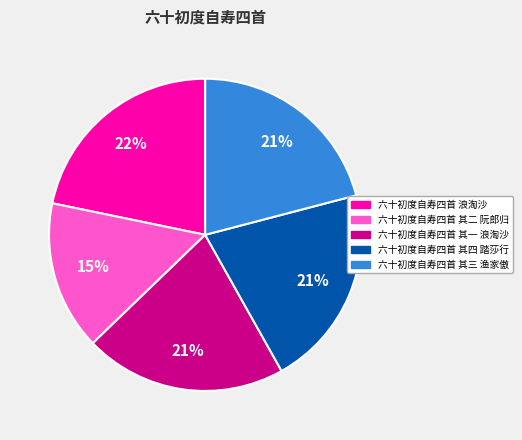

What is the smallest slice in the pie chart?

六十初度自寿四首 其二 阮郎归